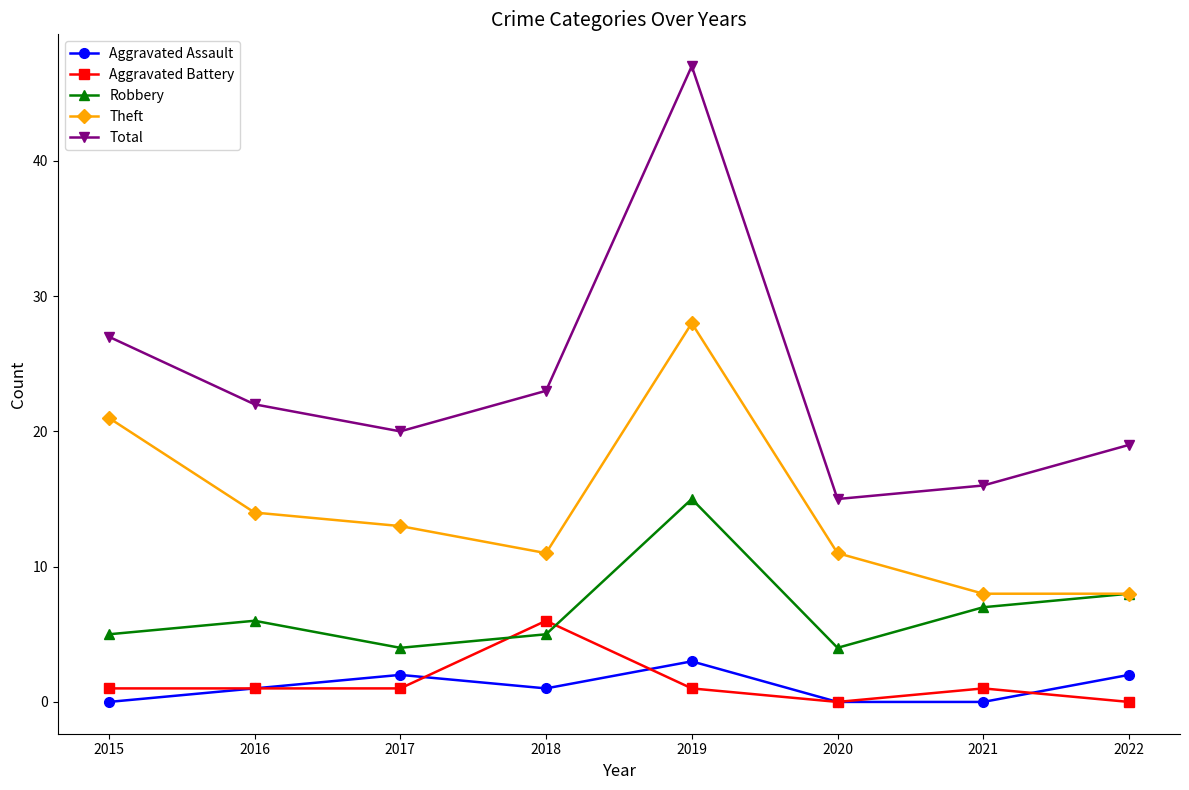

Which series has the largest total across all categories?

Total